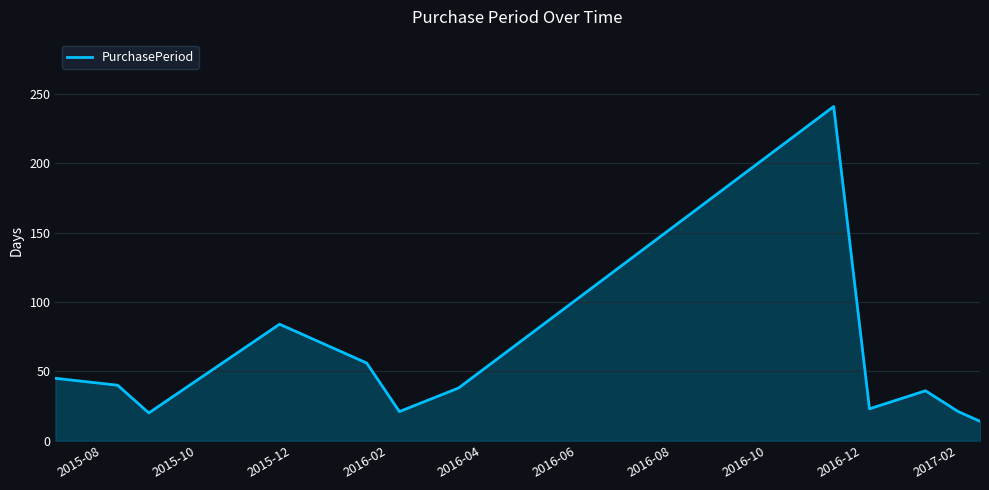

What is the difference between the maximum and minimum values?

227